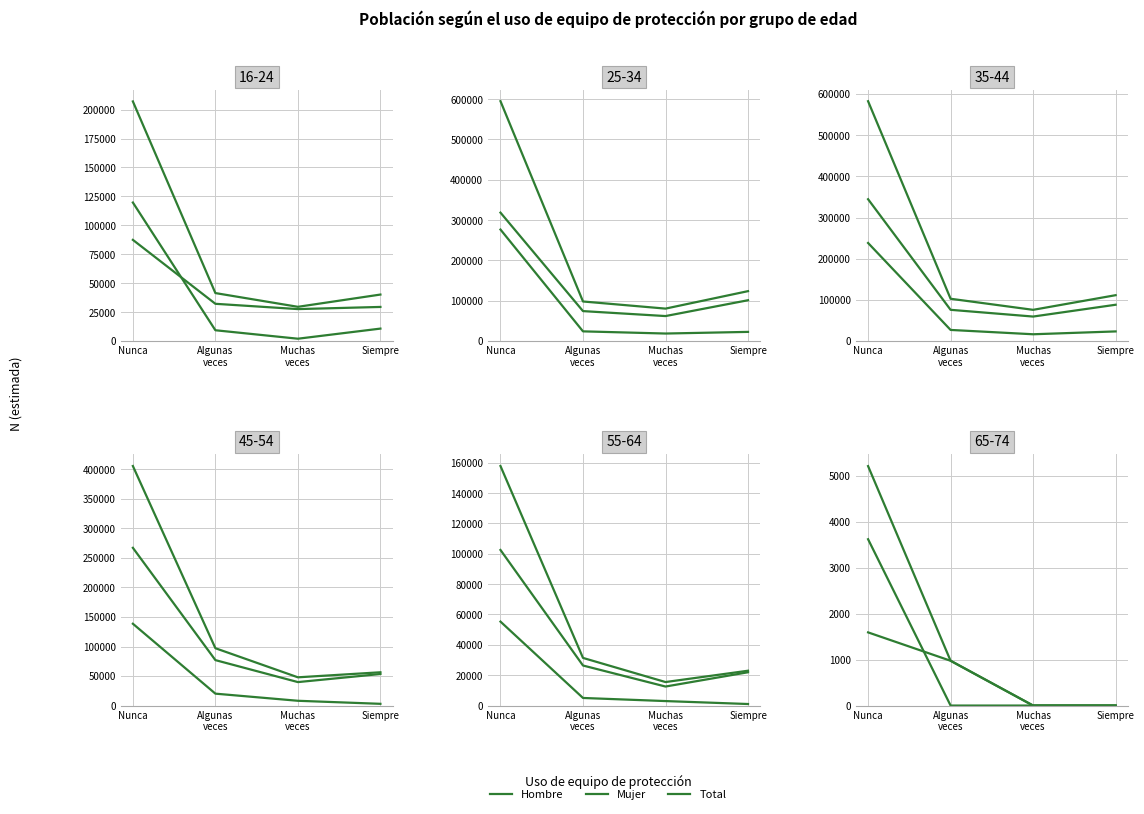

How many distinct data groups are displayed?

3